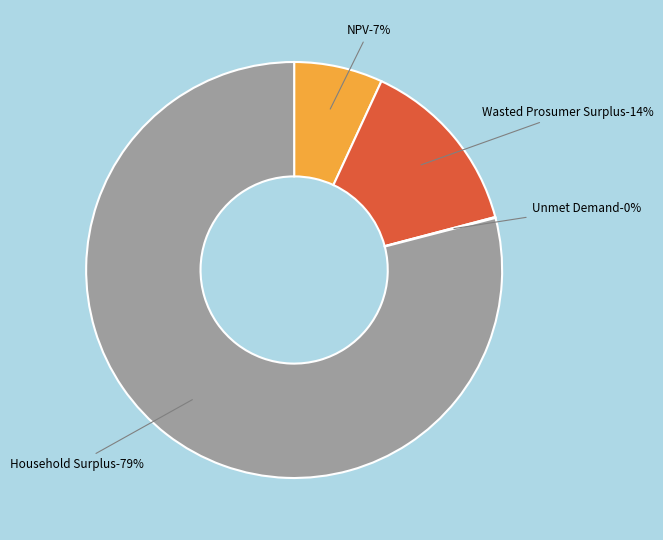

True or false: NPV accounts for 1% of the total.

False